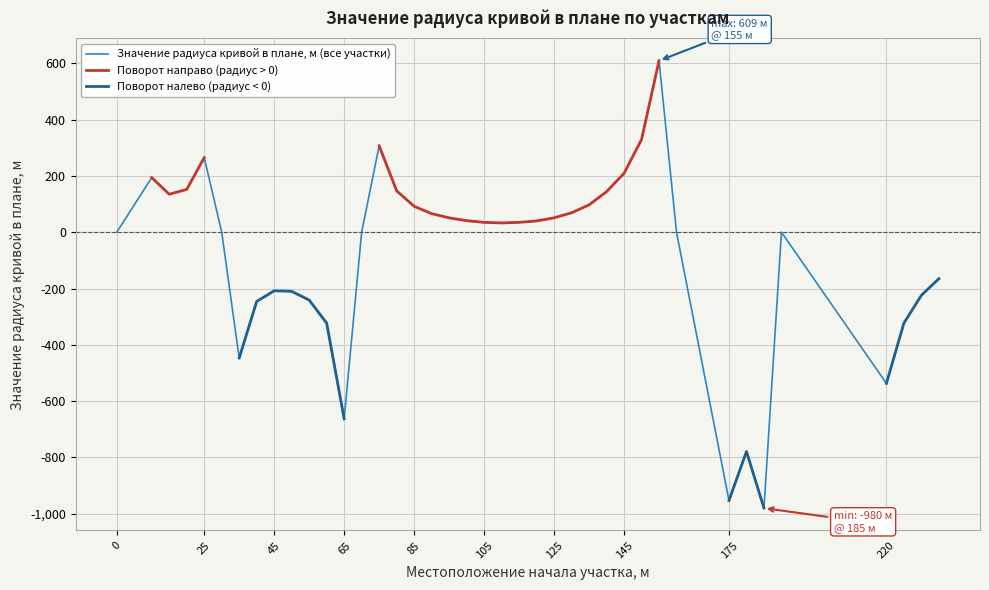

How many lines are shown in the chart?

3